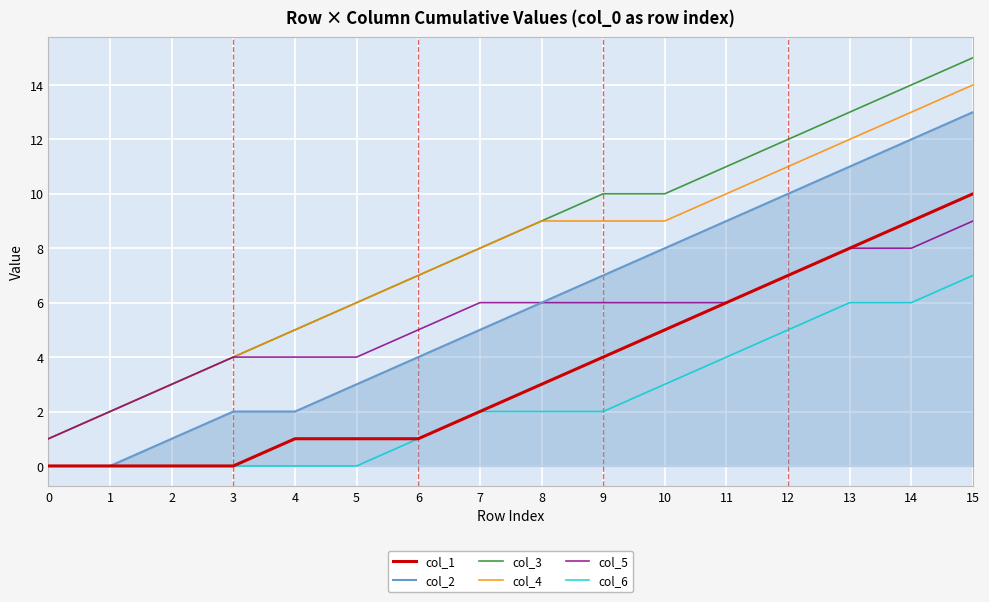

Which category has the highest value across all series?

15